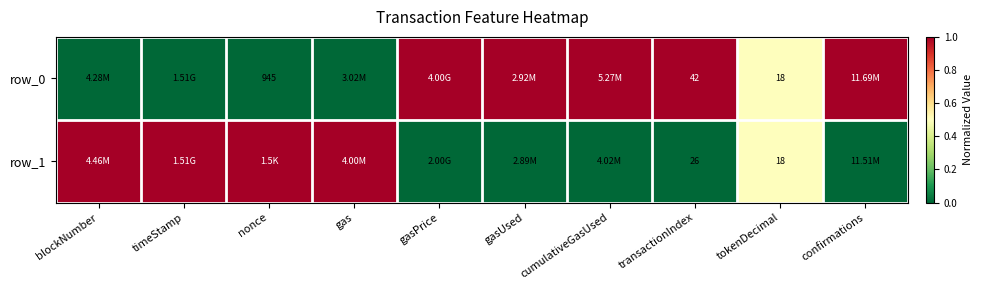

At which label is row_1 closest to 0?

gasPrice